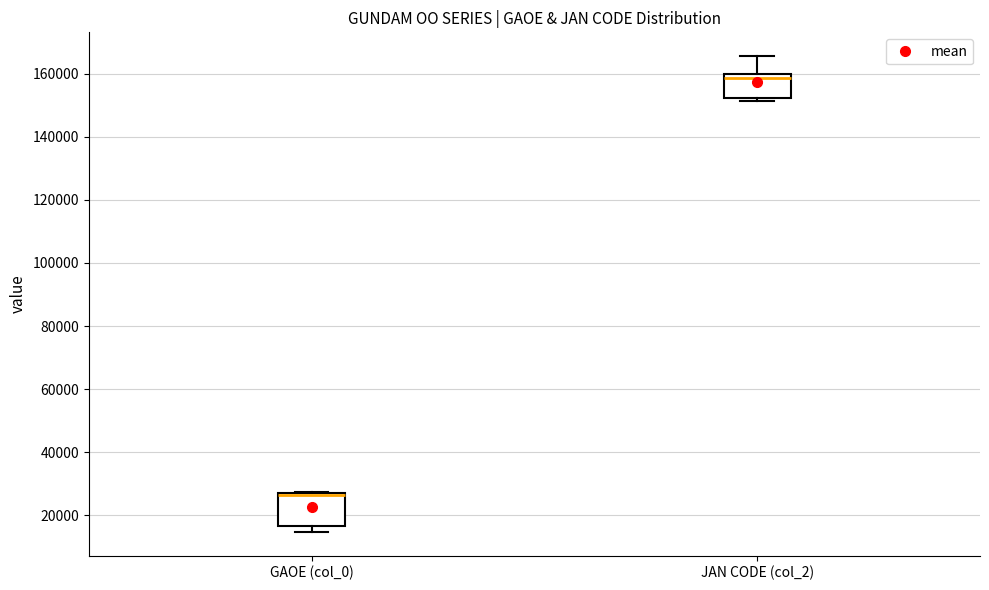

Reading left to right, transcribe this box plot: for each box, give where its median line is, the range the box spans, and where its two whiskers end, as read against the y-axis. The values are not printed on the chart, so give them approximately, as read against the axis.

GAOE (col_0): median 26000 (drawn on the box's upper edge), box 16000 to 28000, whiskers 14000 to 28000
JAN CODE (col_2): median 158000, box 152000 to 160000, whiskers 152000 (just below the box's lower edge) to 166000